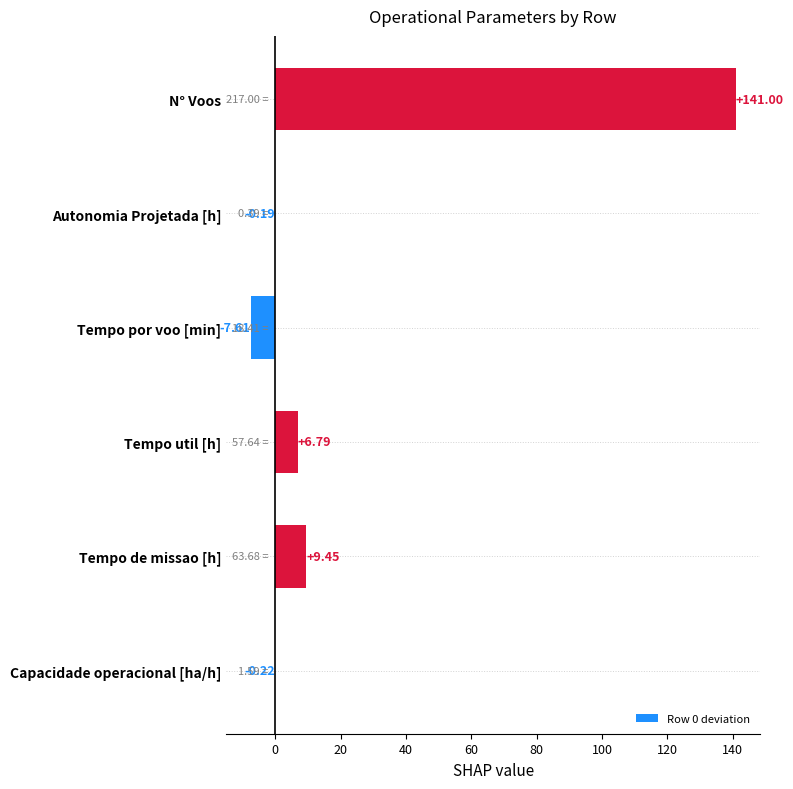

What is the sum of all values?

149.2